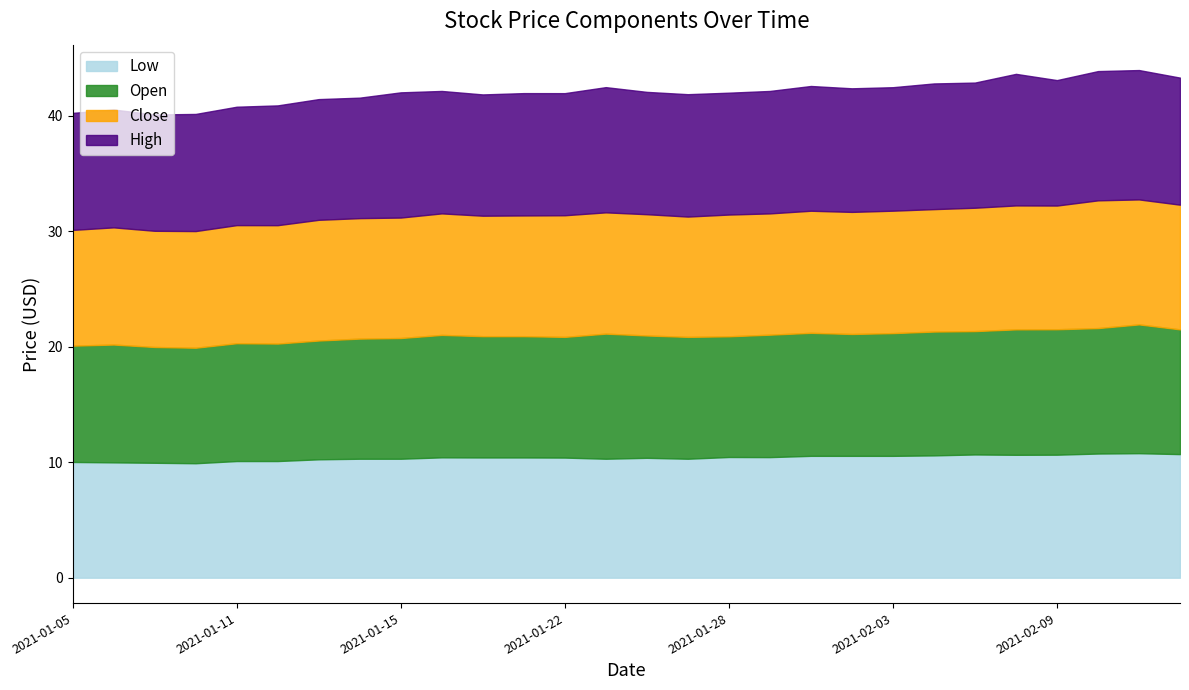

True or false: Open has more than 0 points higher than both neighbors.

True